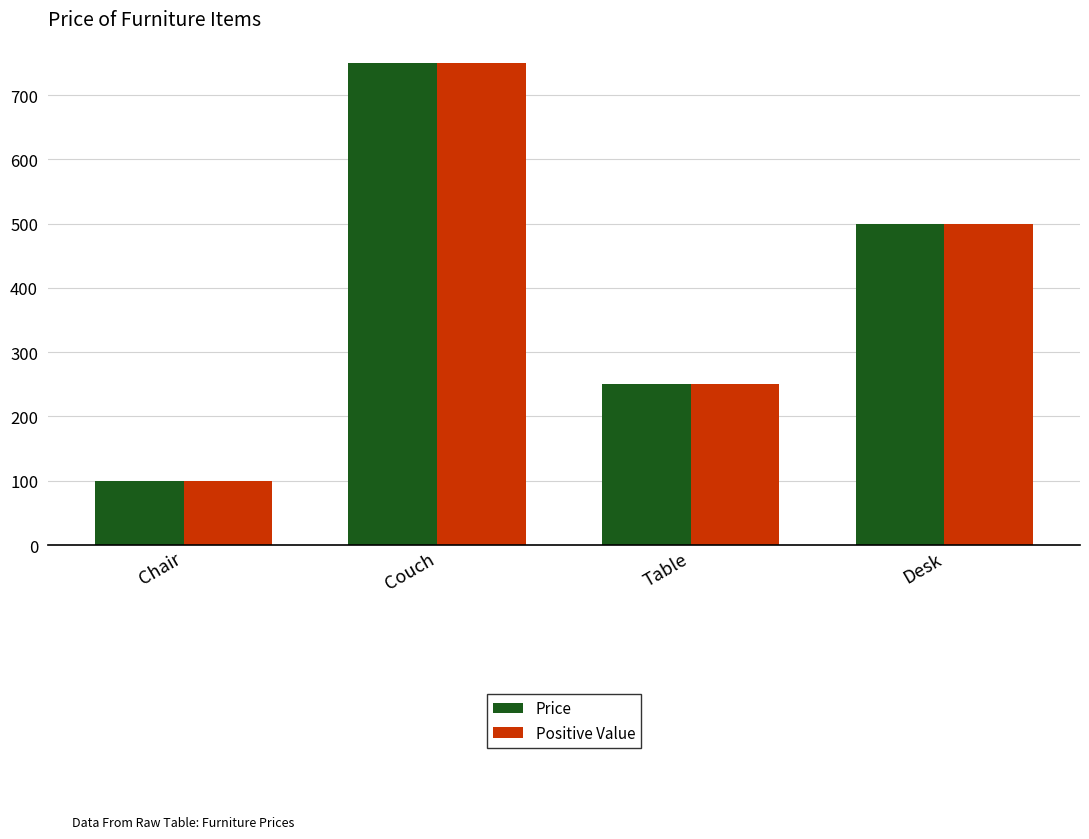

True or false: Price has a value of 149.5 at Chair.

False